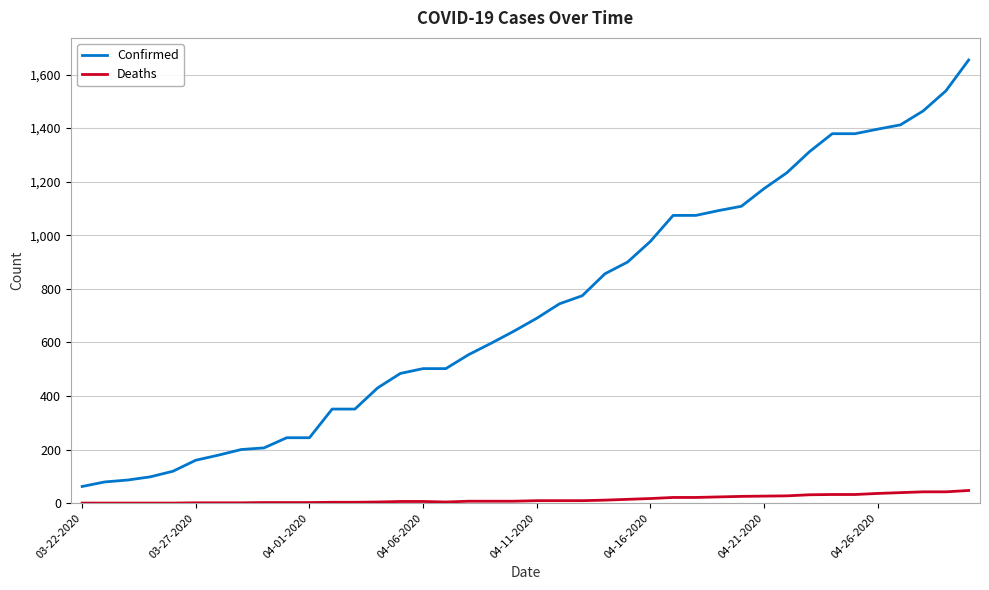

List the series in order of their overall mean, lowest first.

Deaths, Confirmed